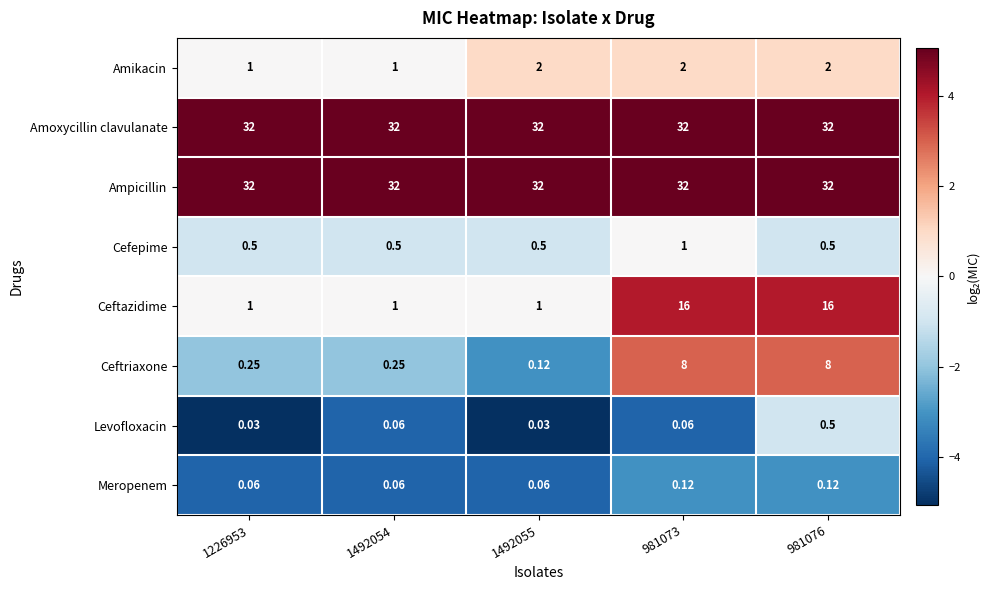

How many distinct data groups are displayed?

8